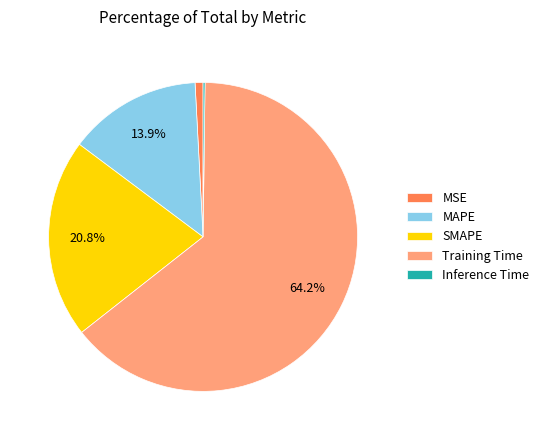

How much of the chart is everything except MAPE?

86.1%